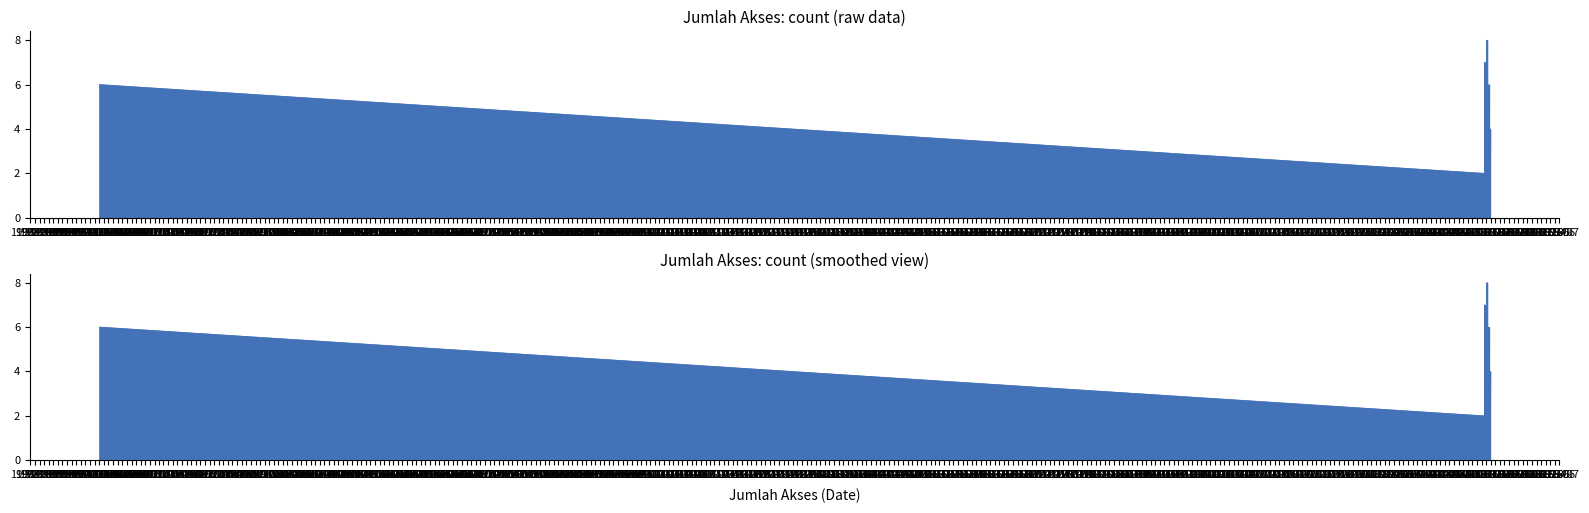

What position from the right is 2025-03-16?

11